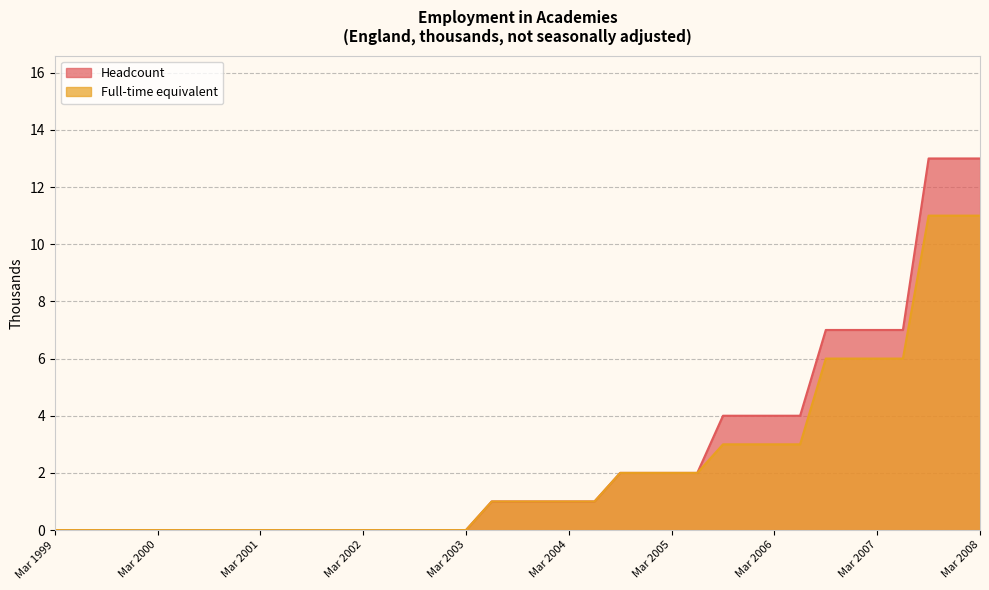

What is the value of the Full-time equivalent point at the 18th from the left?

1